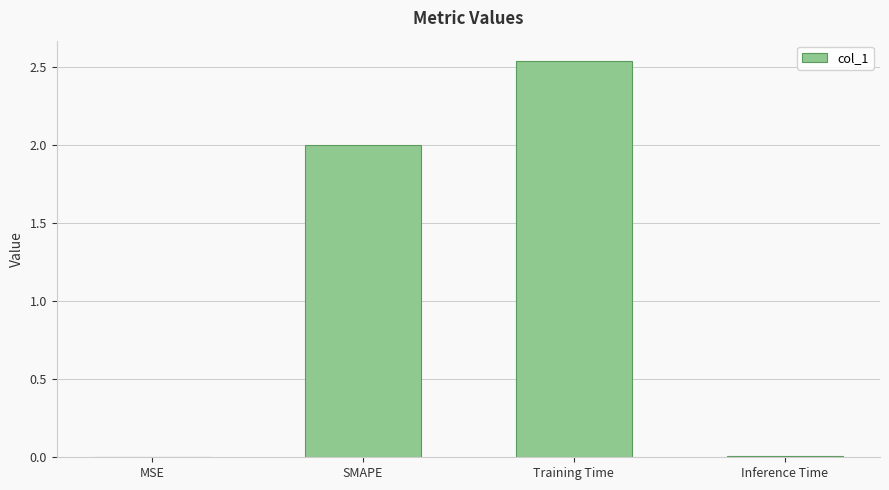

The value at Training Time is 1.7. True or false?

False